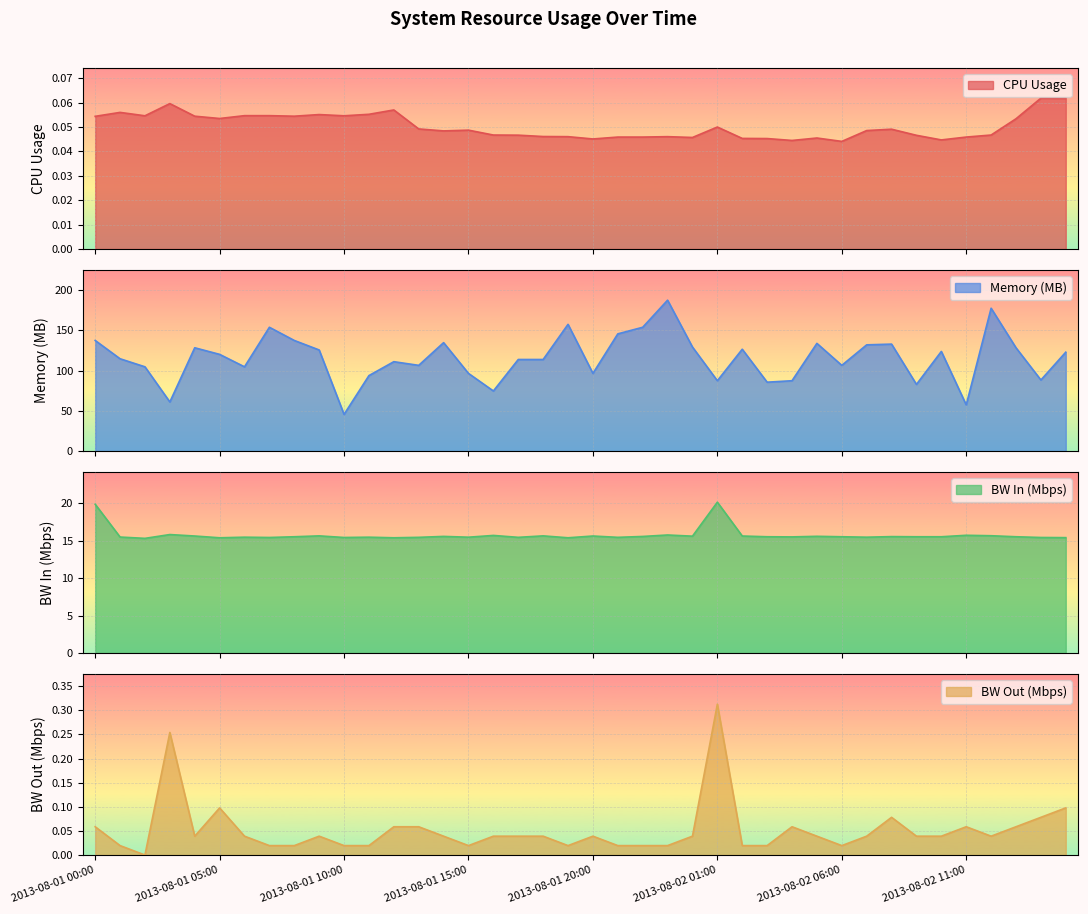

Does the chart display data point markers on the line(s)?

No